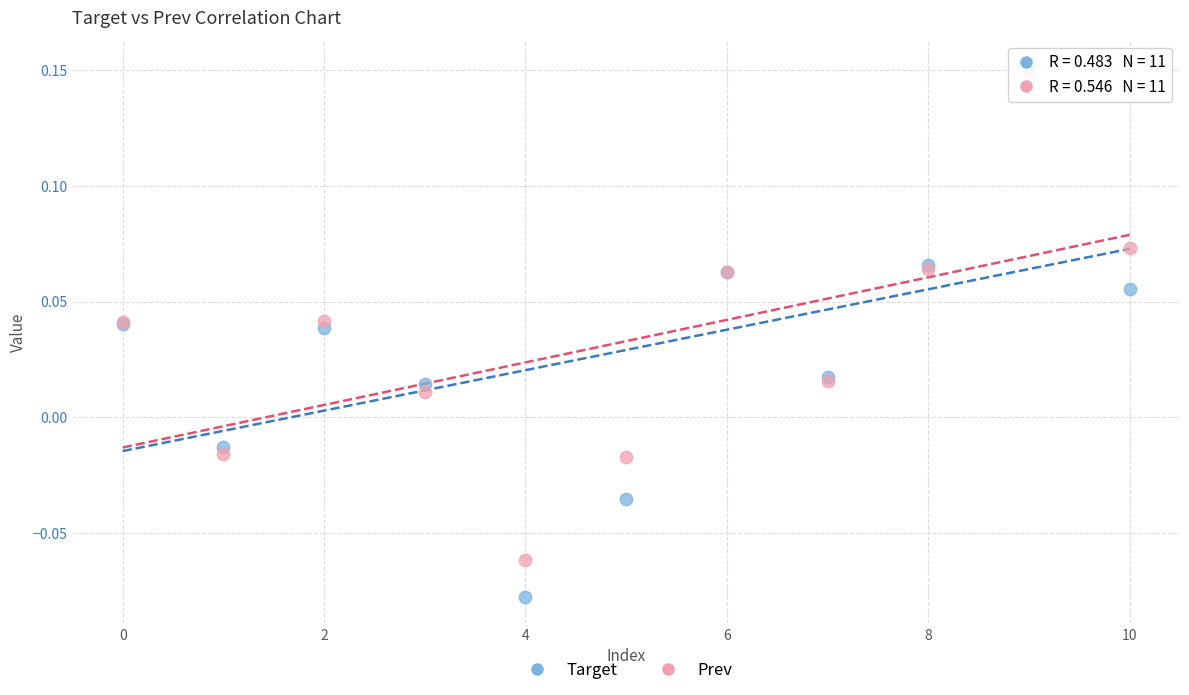

Which series reaches the minimum Y coordinate?

Target